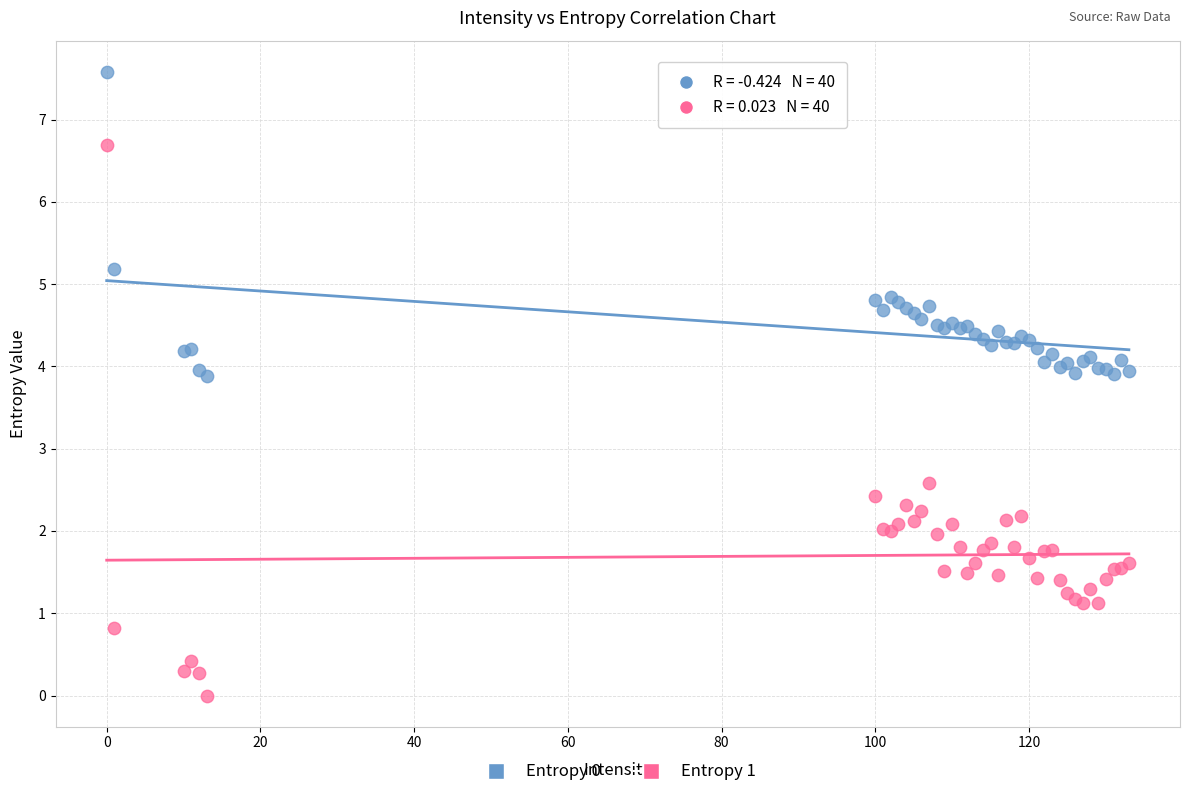

Which series has the largest Y range (max minus min)?

Entropy 1